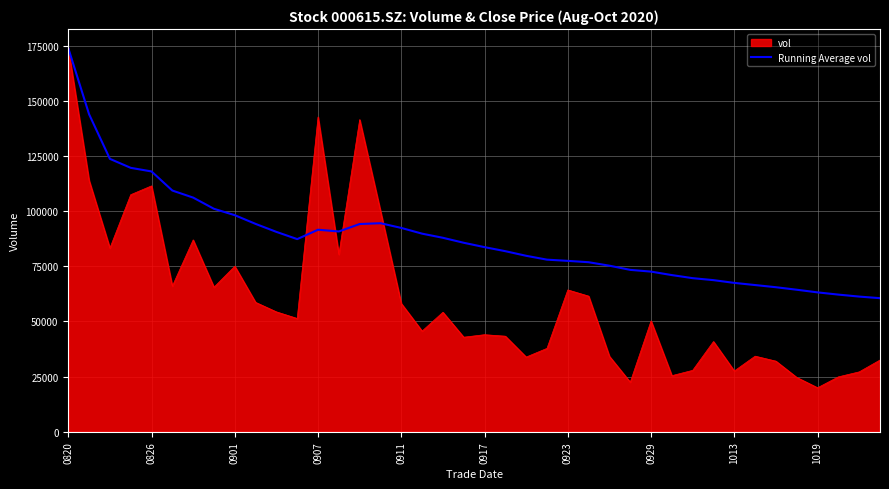

What is the maximum value for Running Average vol?

173874.2